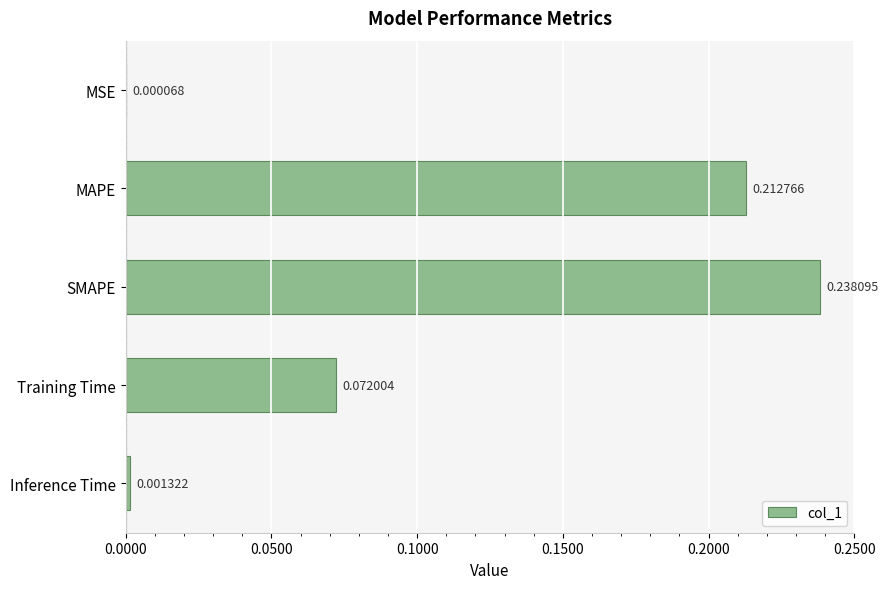

Which label corresponds to the largest value in the chart?

SMAPE